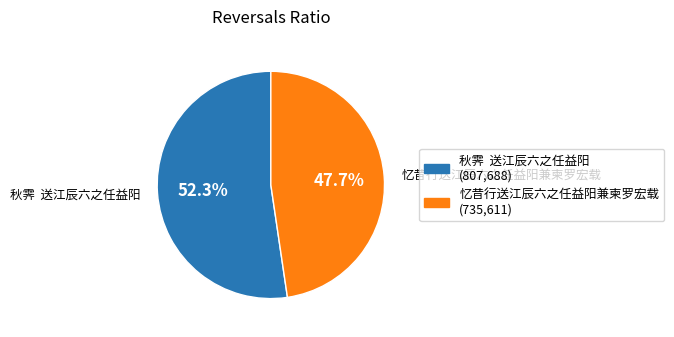

Rank the categories by value from lowest to highest.

忆昔行送江辰六之任益阳兼柬罗宏载, 秋霁 送江辰六之任益阳